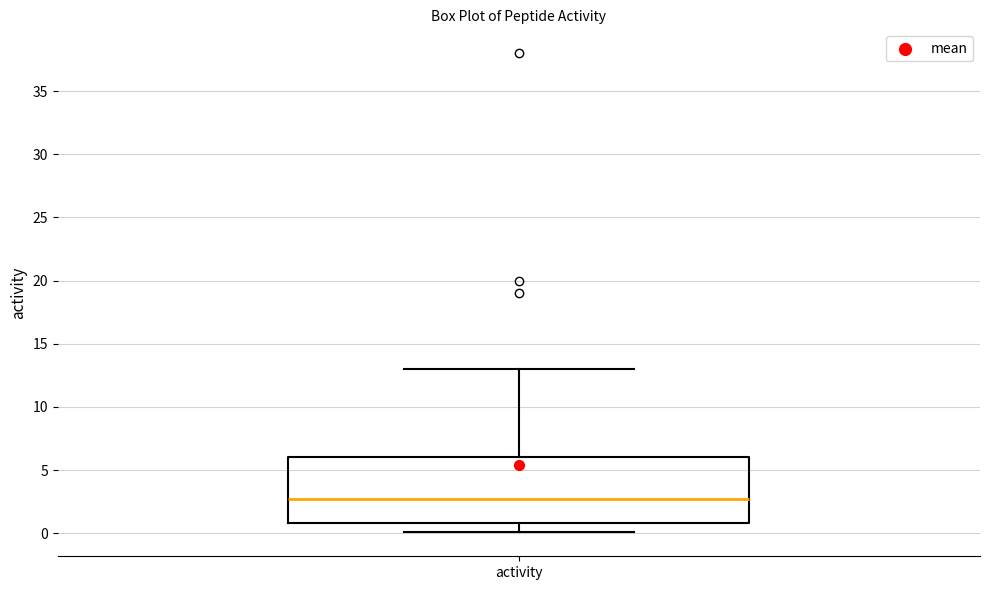

Where does the median line of the box for activity sit on the y-axis? The values are not printed on the chart, so give them approximately, as read against the axis.

2.5